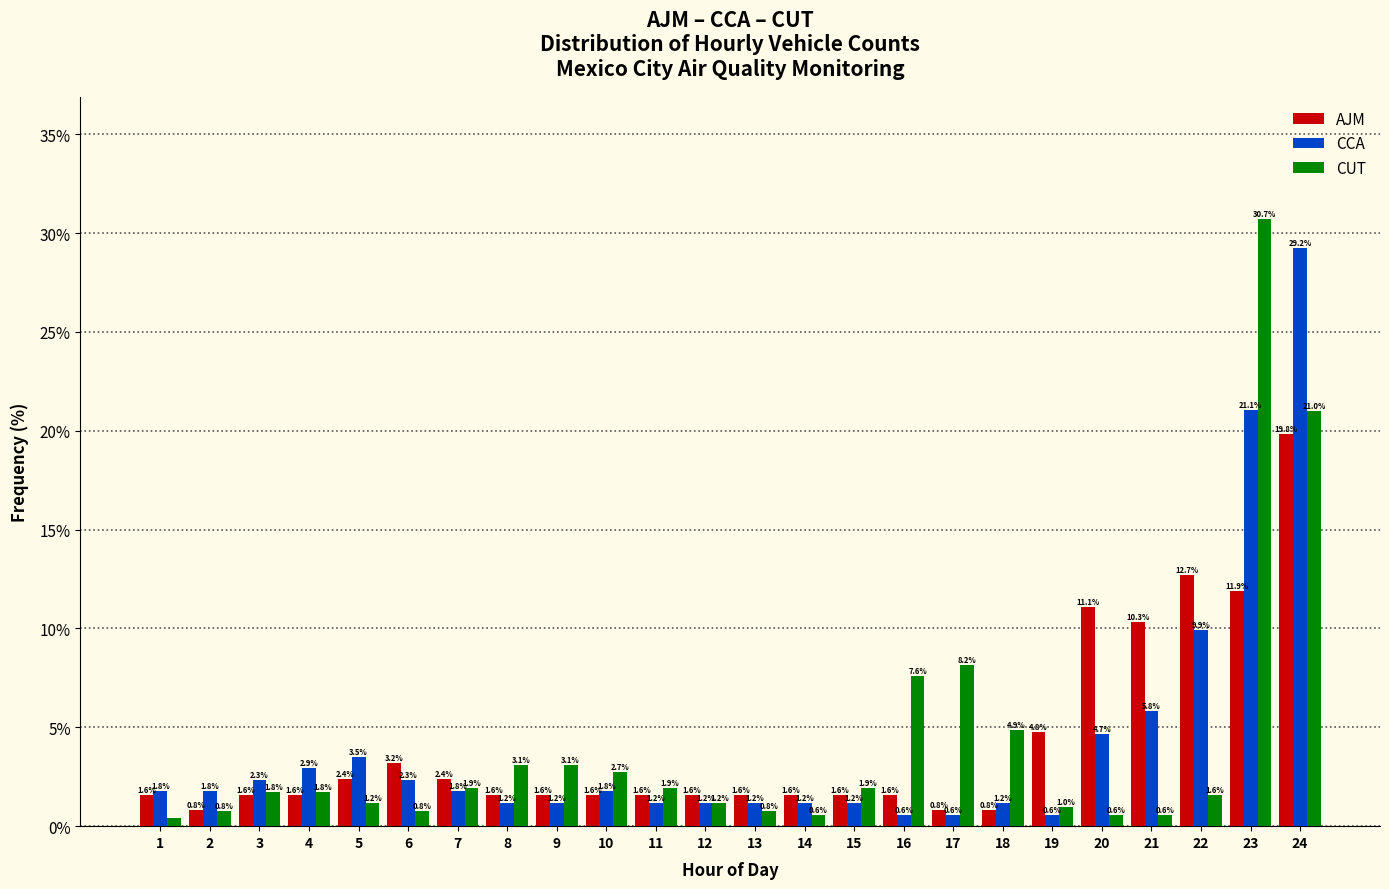

Which series changed the most between 10 and 22?

AJM